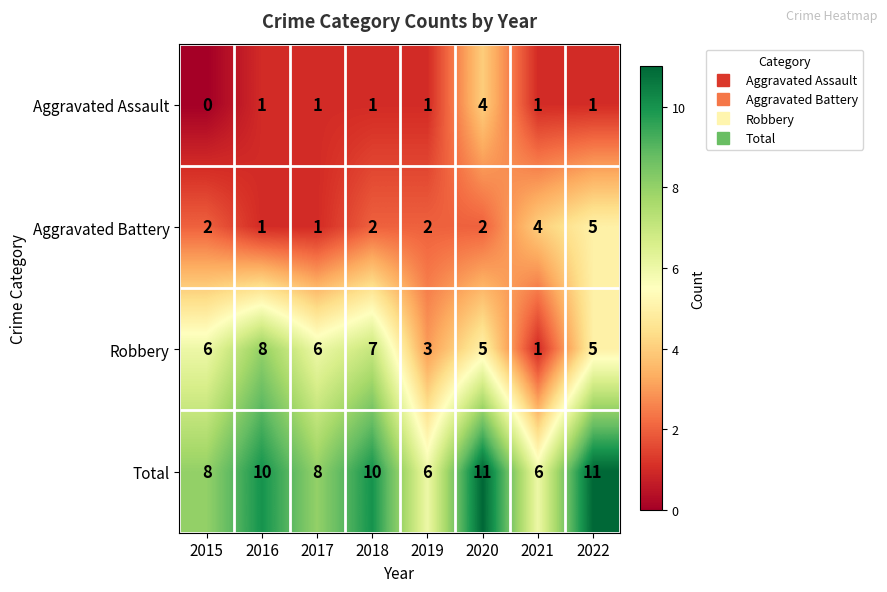

List the series in order of their overall mean, highest first.

Total, Robbery, Aggravated Battery, Aggravated Assault